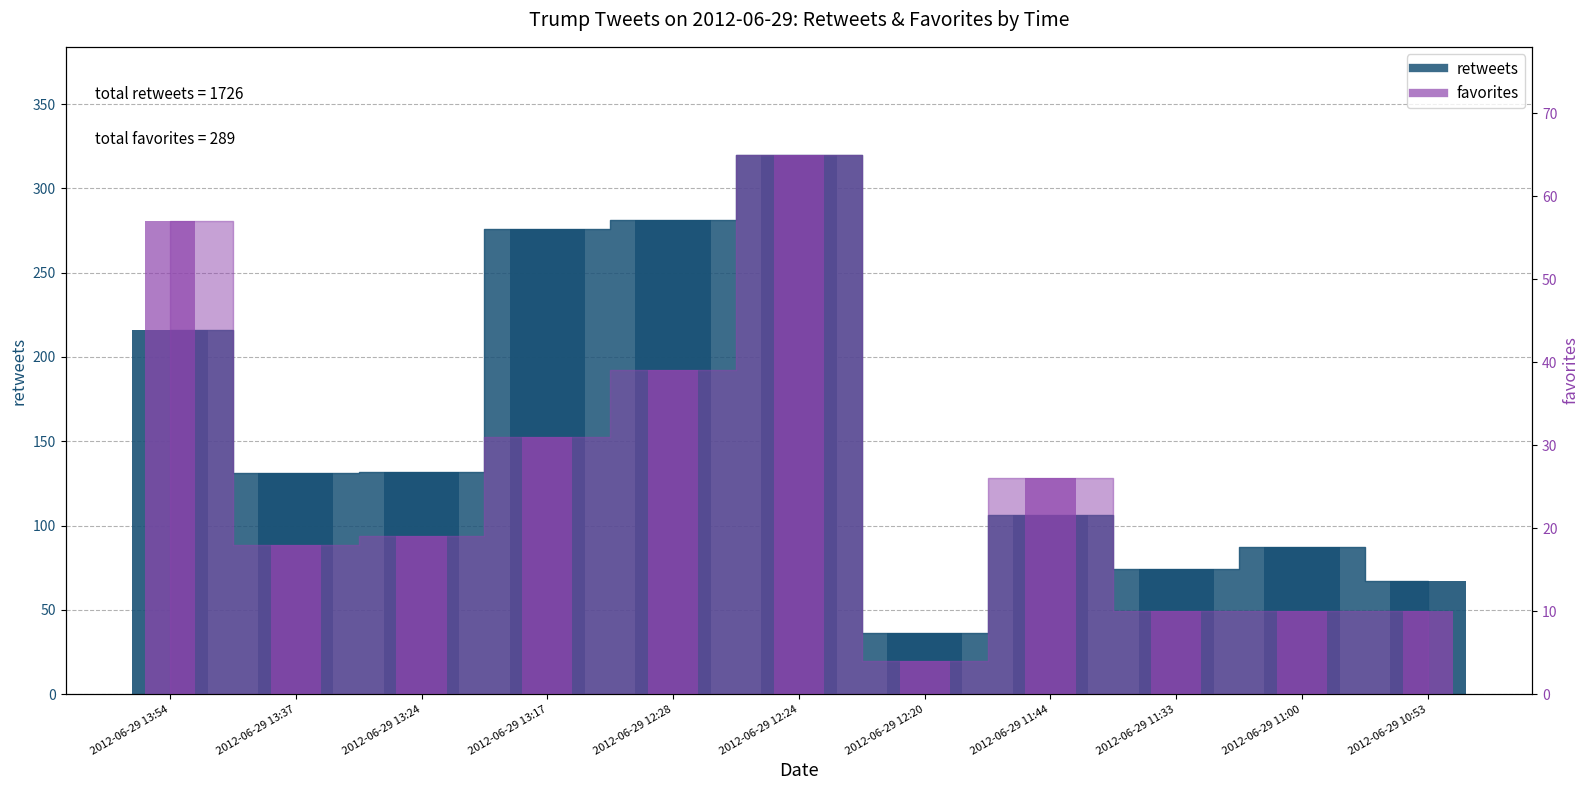

What is the value of the retweets bar at the 6th from the left?

320